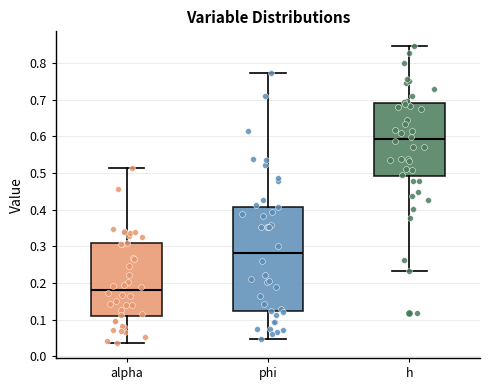

Reading left to right, read every box against the y-axis: the position of its median line, the range the box covers, and the ends of its whiskers. The values are not printed on the chart, so give them approximately, as read against the axis.

alpha: median 0.18, box 0.11 to 0.31, whiskers 0.04 to 0.51
phi: median 0.28, box 0.12 to 0.41, whiskers 0.05 to 0.77
h: median 0.59, box 0.49 to 0.69, whiskers 0.23 to 0.85